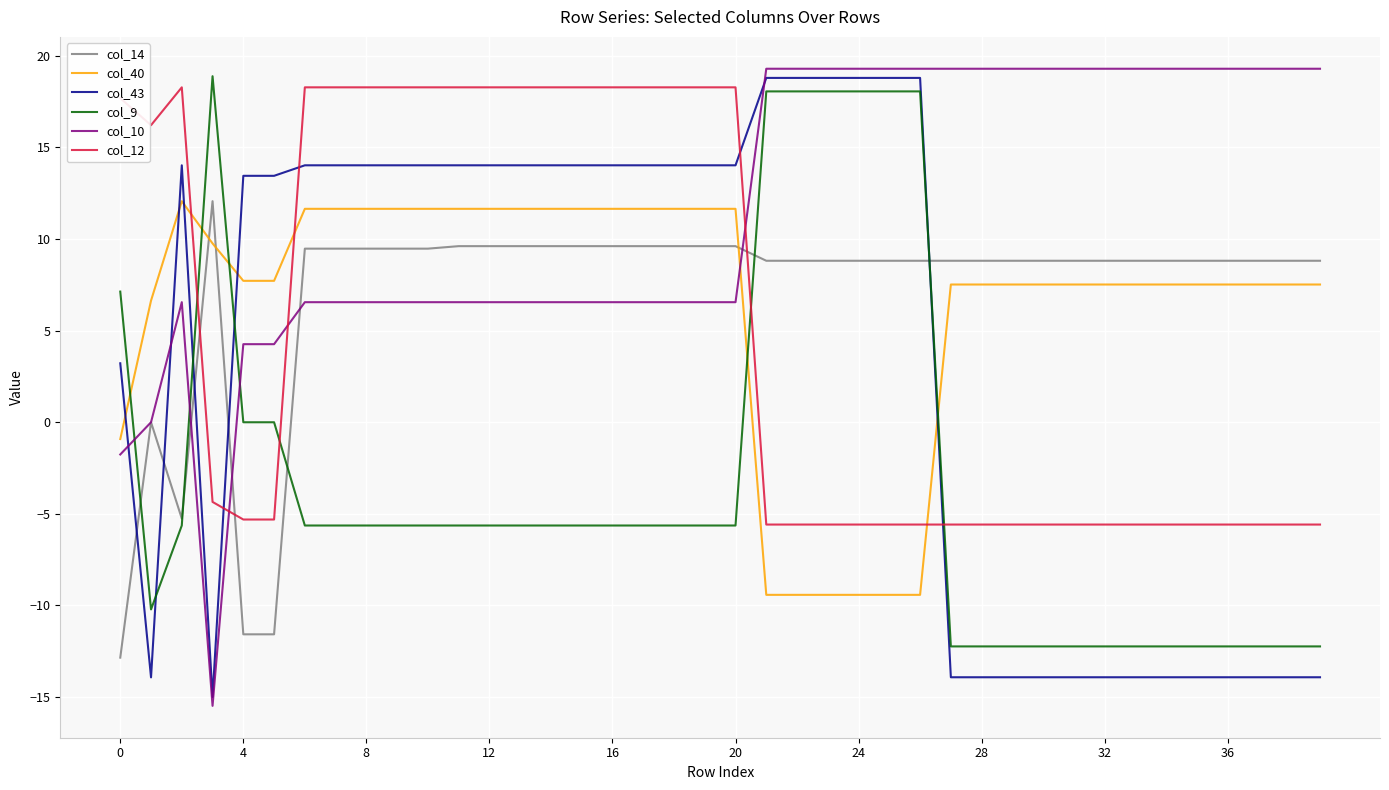

Which series has the largest range (max minus min)?

col_10